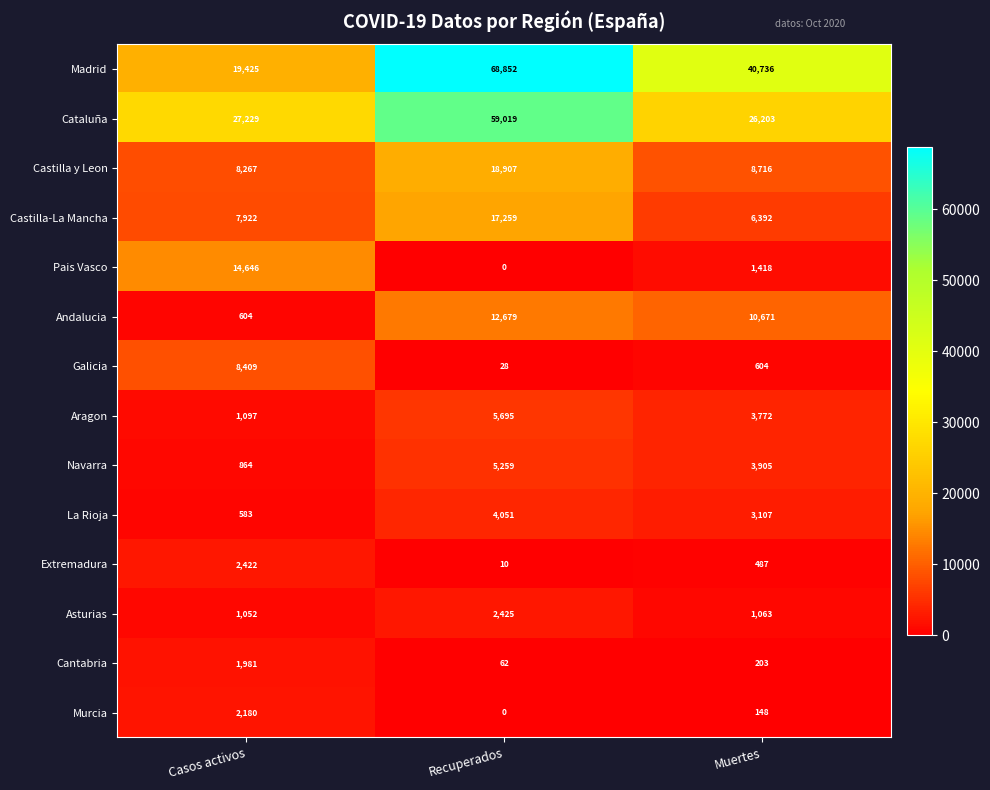

What is the difference between the highest and lowest values at Recuperados?

68852